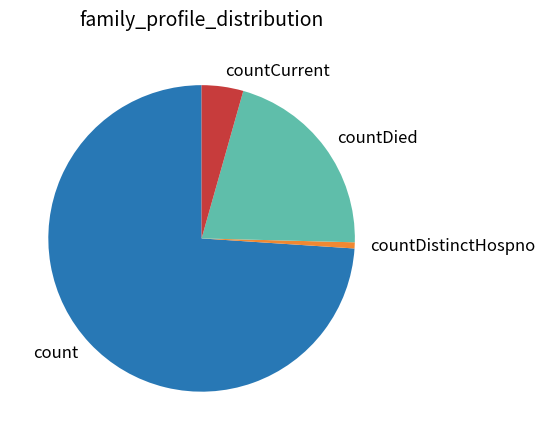

Rank the categories by value from highest to lowest.

count, countDied, countCurrent, countDistinctHospno